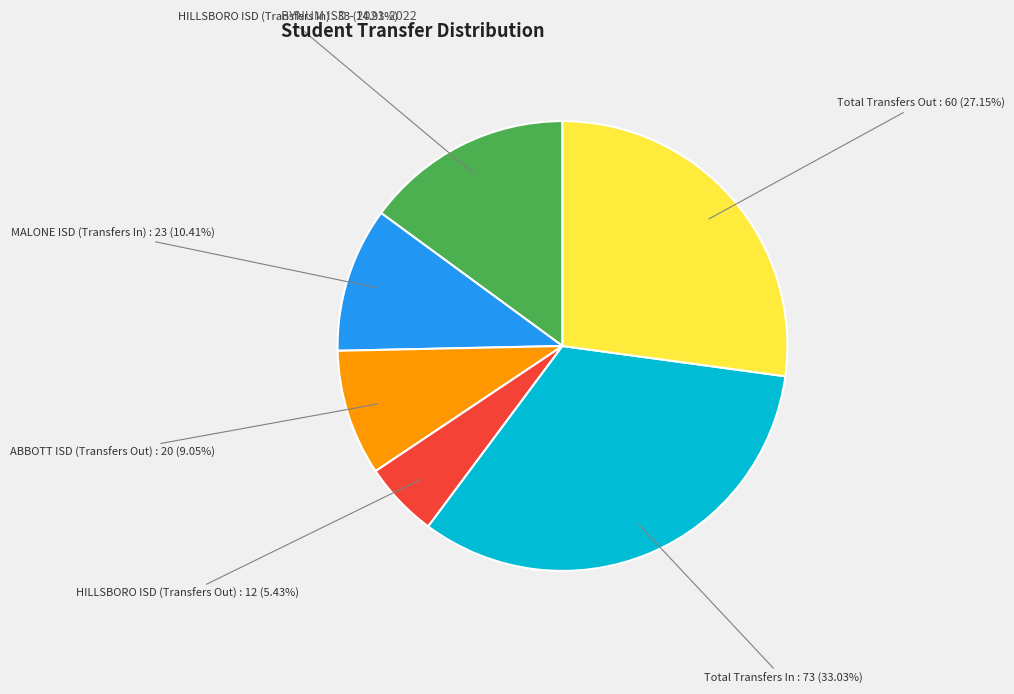

True or false: HILLSBORO ISD (Transfers Out) accounts for 20% of the total.

False